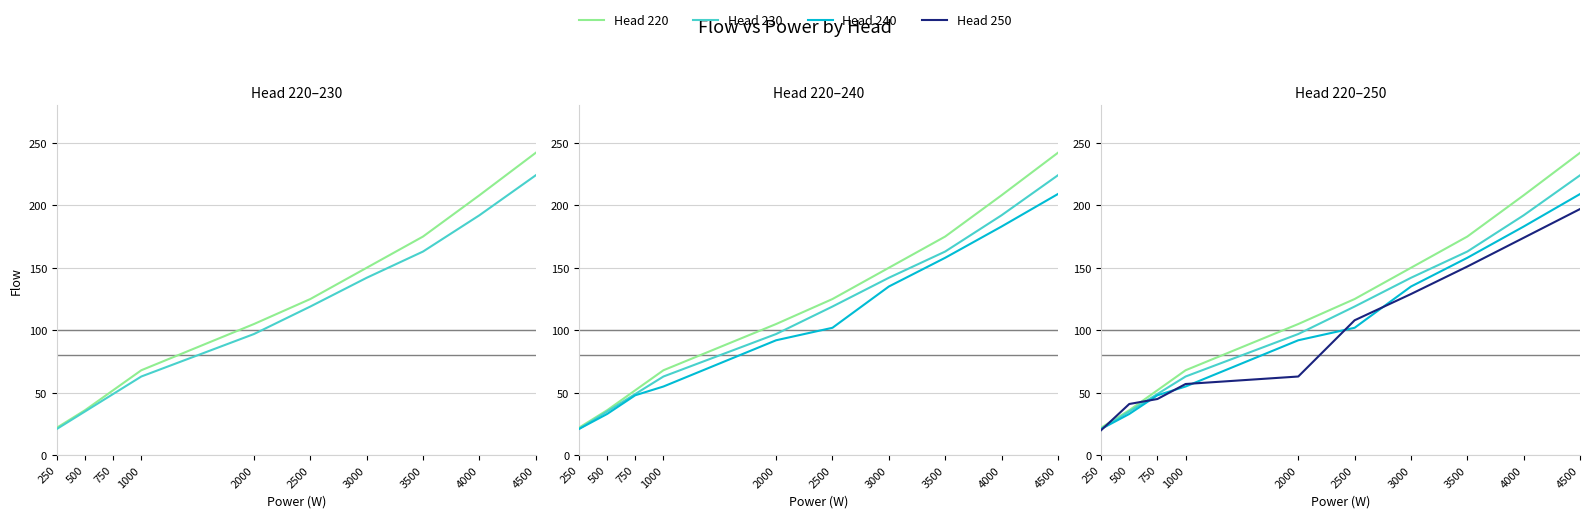

Between 4500 and 1000, which is larger?

4500